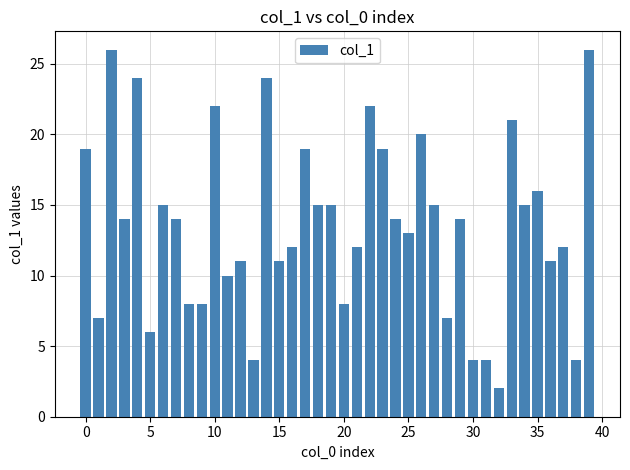

What is the difference between the second highest and minimum values?

24